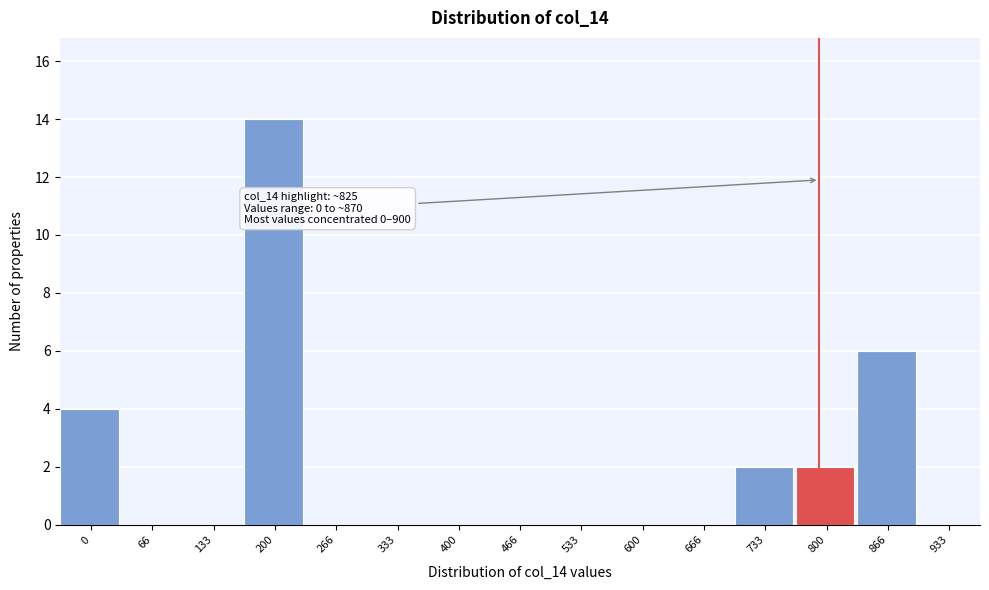

Reading right to left, what are all the values shown in this chart?

933=0	866=6	800=2	733=2	666=0	600=0	533=0	466=0	400=0	333=0	266=0	200=14	133=0	66=0	0=4